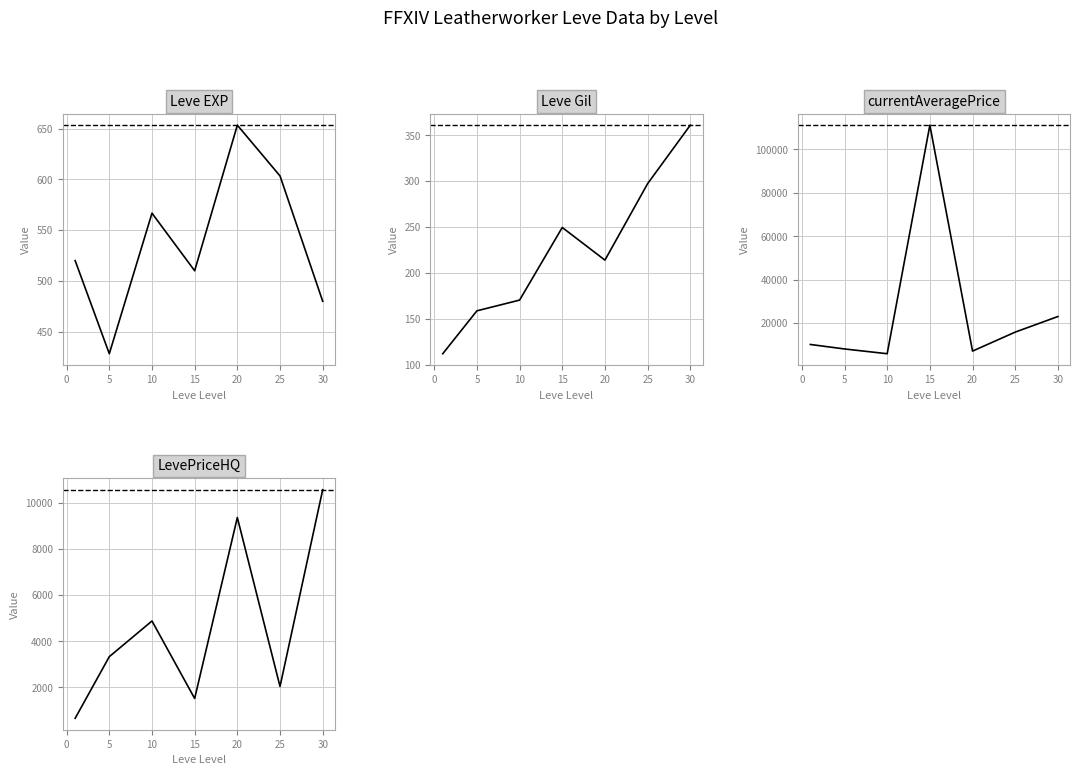

True or false: Leve EXP and LevePriceHQ cross at least once.

False